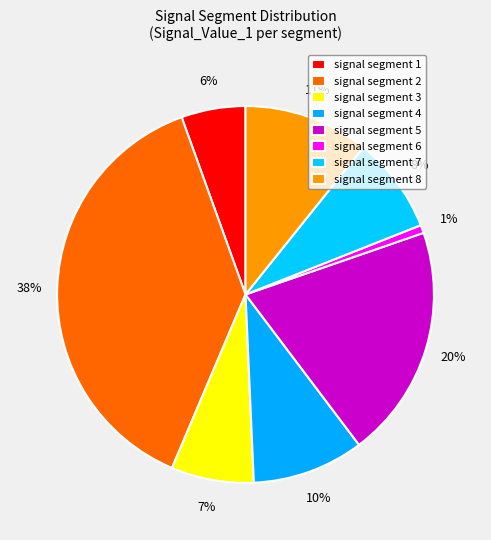

Which slice is the largest?

signal segment 2